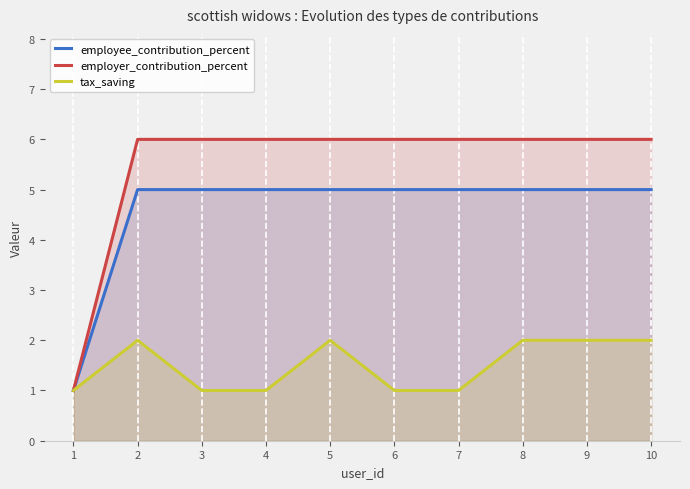

Which series has the largest range (max minus min)?

employer_contribution_percent